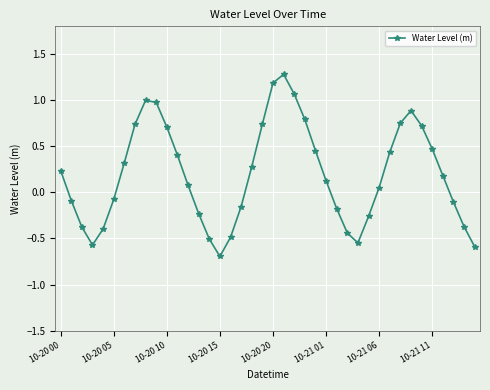

How many points are higher than both their immediate neighbors (excluding endpoints)?

3